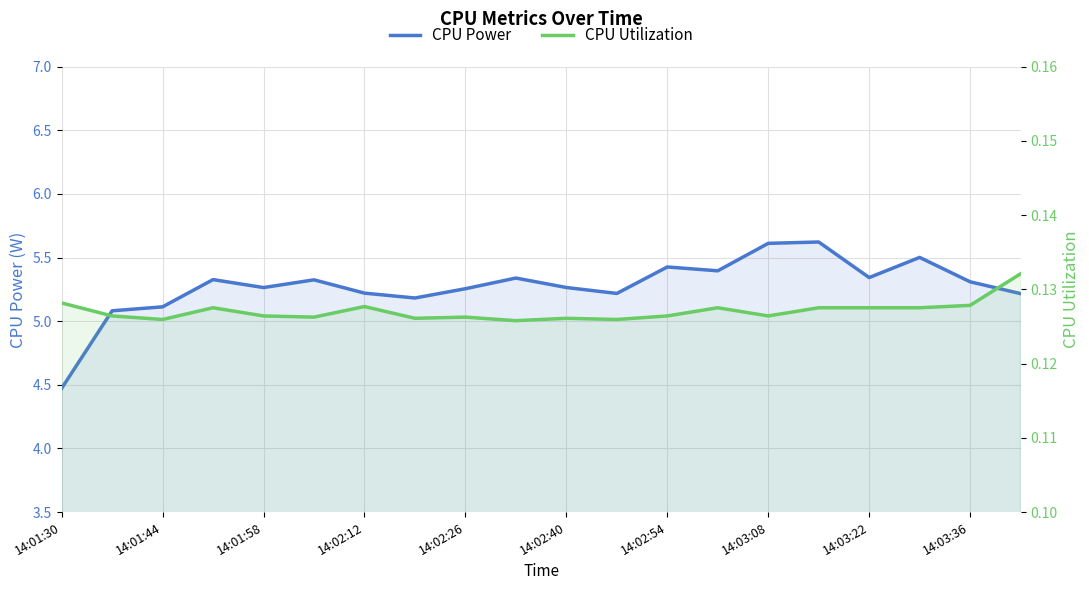

Between 14:02:26 and 14:03:36, which series saw the biggest shift?

CPU Power